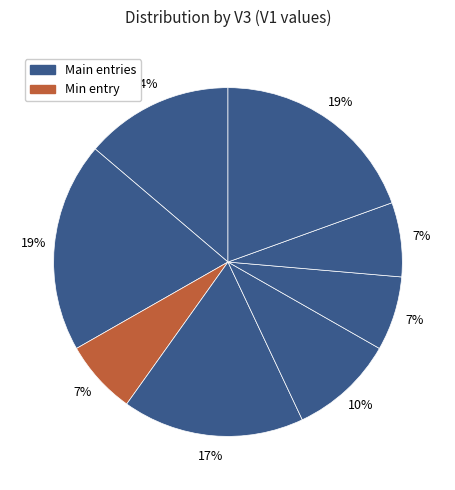

Which category has the biggest portion of the pie?

124707